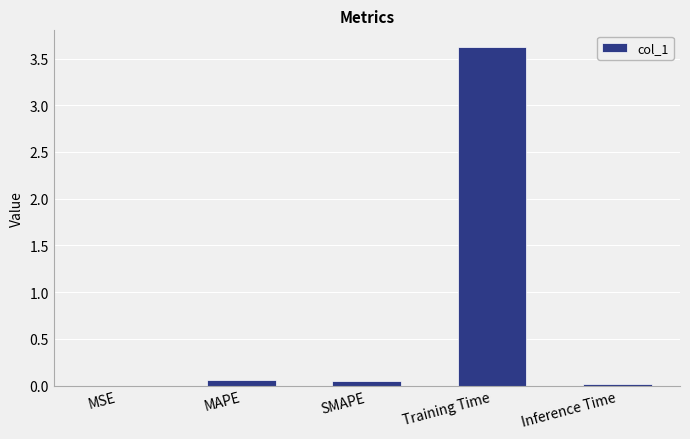

Are the bars horizontal?

No